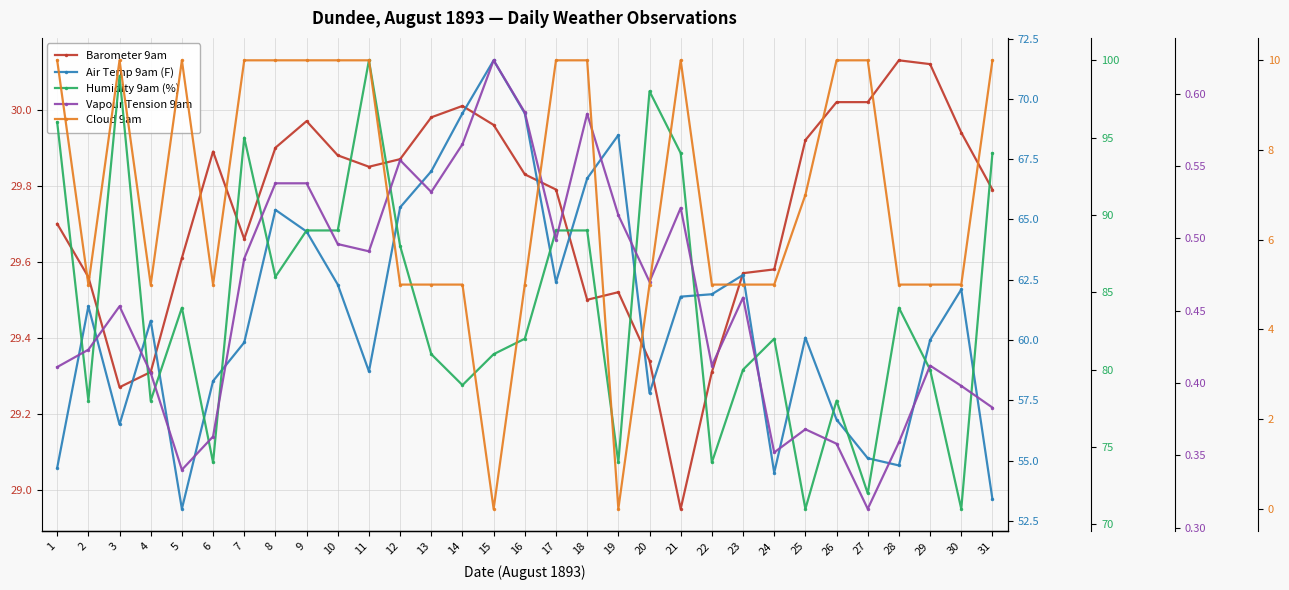

The Air Temp 9am (F) series shows 34.6 at 31. True or false?

False